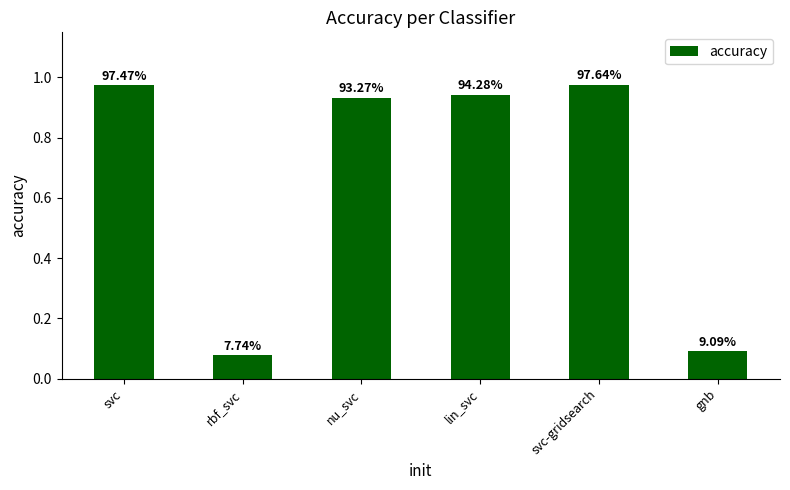

How many bars are there in total?

6